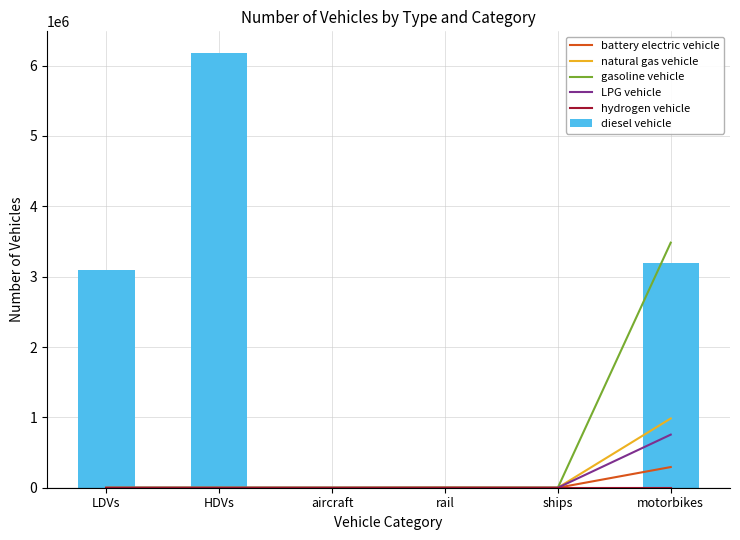

What is the spread (max minus min) of values at LDVs?

3091878.5